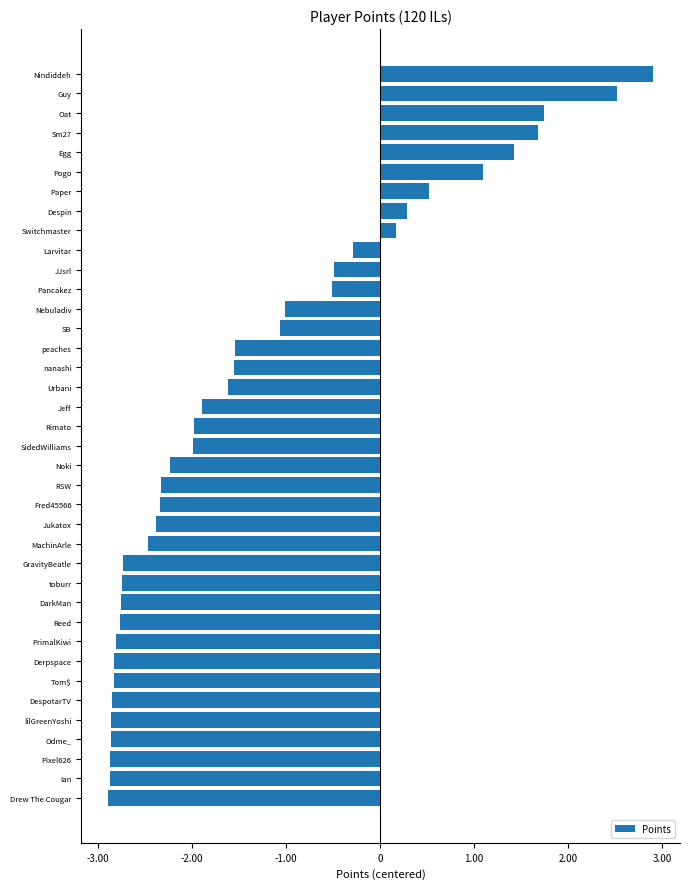

Are the bars horizontal?

Yes